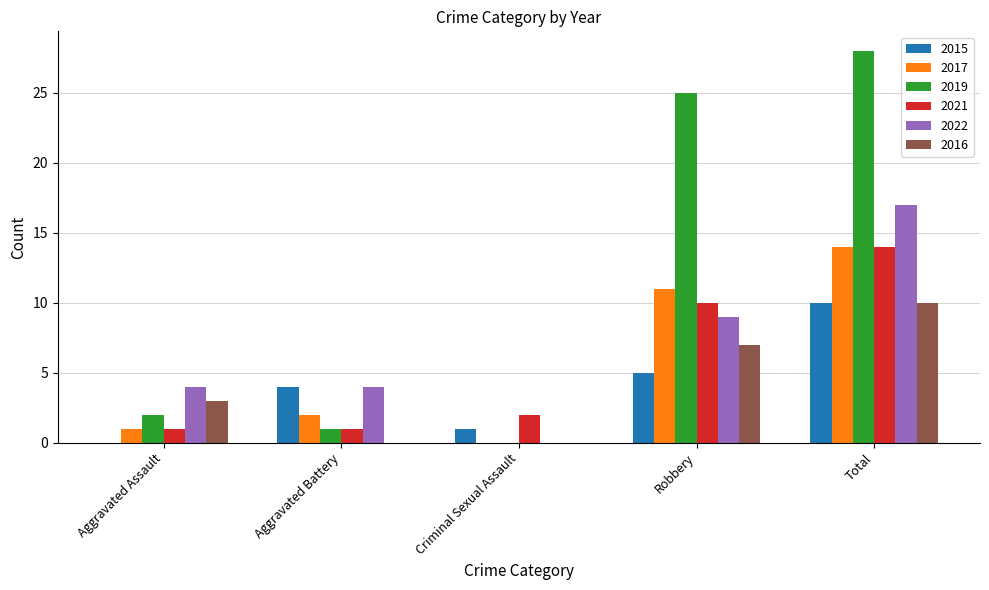

Reading left to right, transcribe all the data shown in this chart.

2015: 0	4	1	5	10
2017: 1	2	0	11	14
2019: 2	1	0	25	28
2021: 1	1	2	10	14
2022: 4	4	0	9	17
2016: 3	0	0	7	10